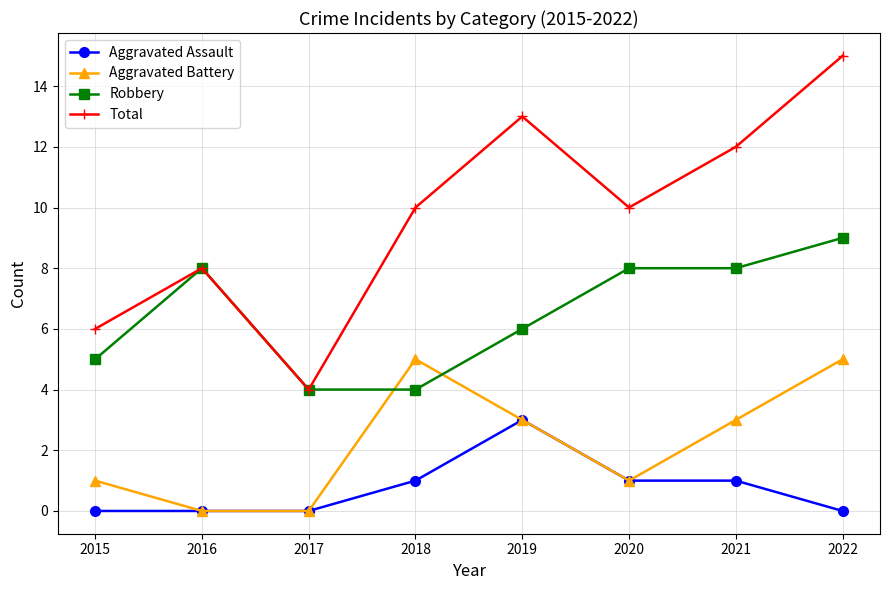

Rank the series by their average value, from lowest to highest.

Aggravated Assault, Aggravated Battery, Robbery, Total